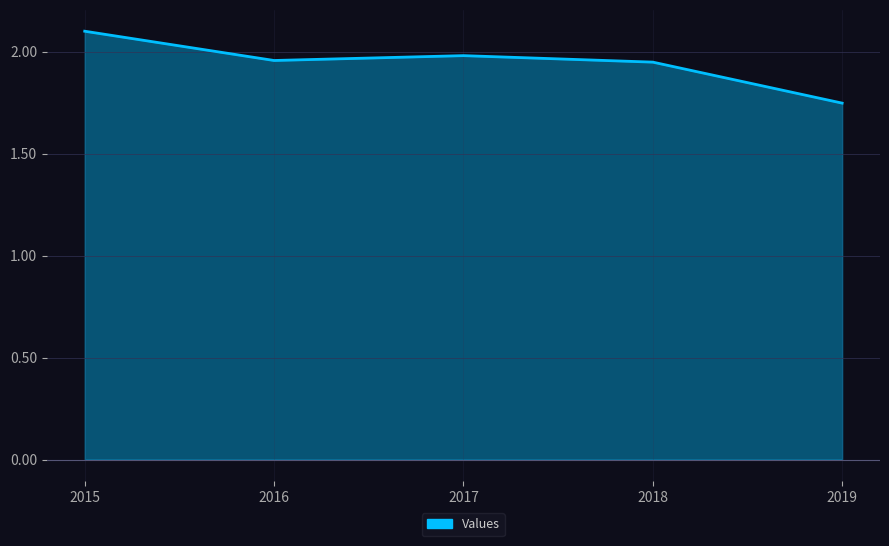

How many lines are shown in the chart?

1